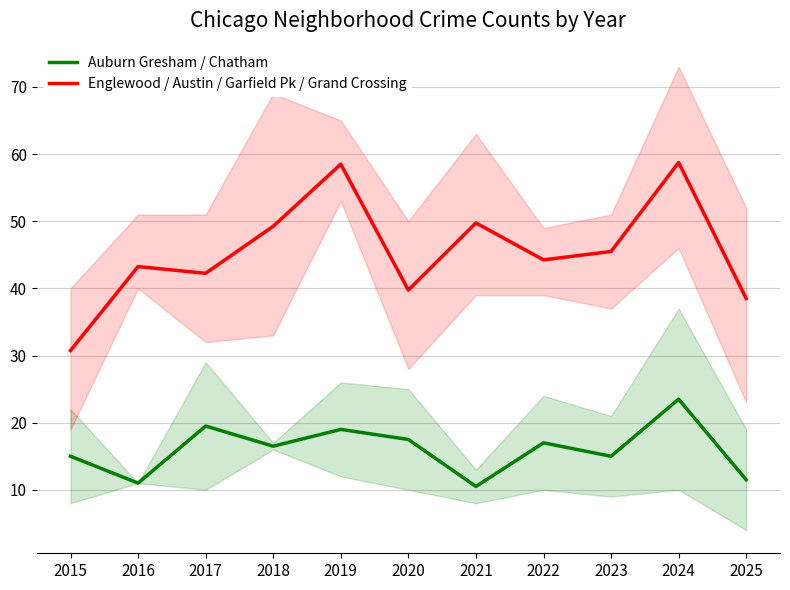

Count the number of data series in this chart.

2